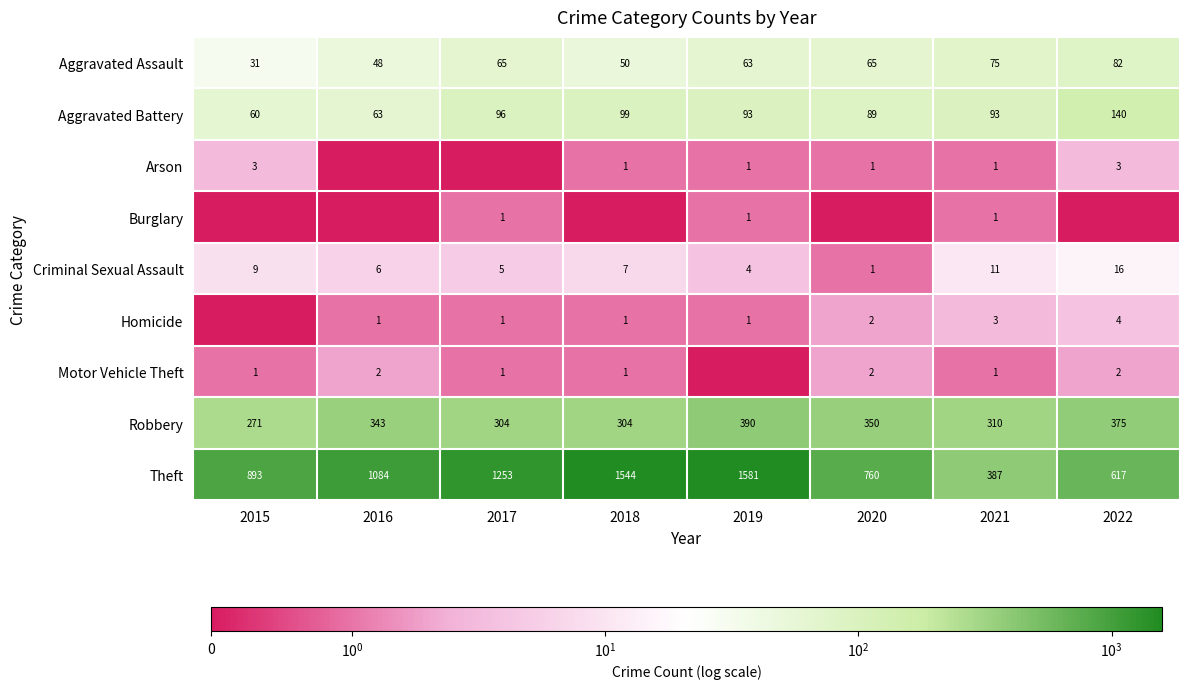

What is the maximum value for Criminal Sexual Assault?

16